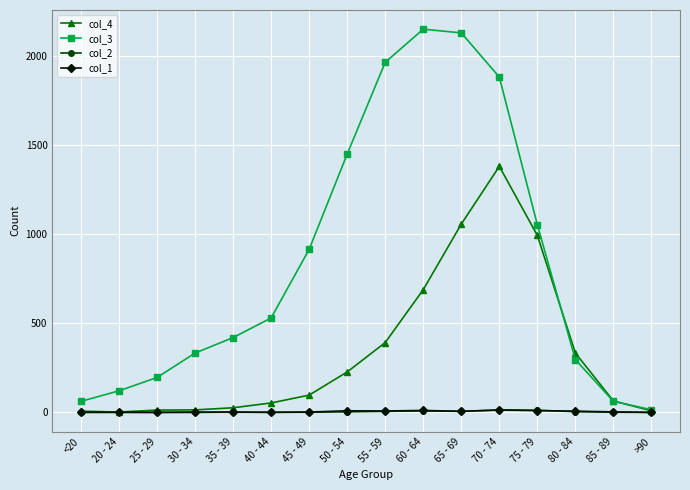

What is the label of the 14th point from the left?

80 - 84